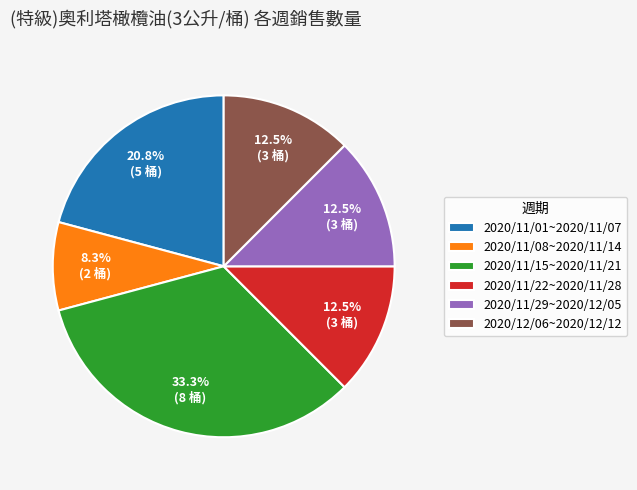

True or false: 2020/11/15~2020/11/21 accounts for 28% of the total.

False